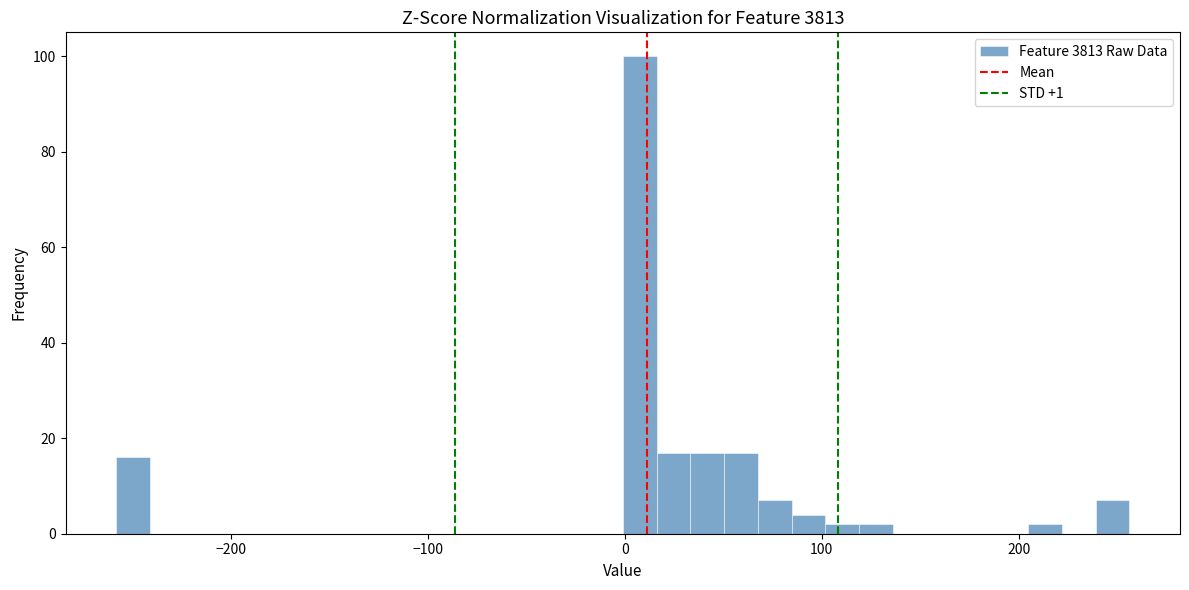

Read against the x-axis, roughly where is the centre of the tallest bar?

10